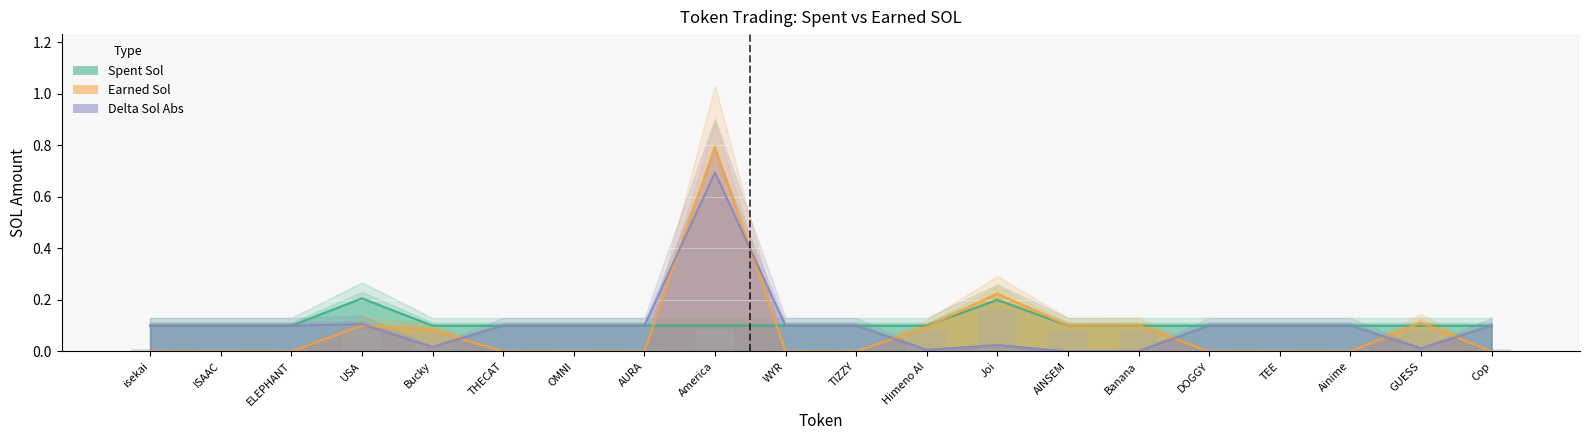

Does the chart contain stacked bars?

No